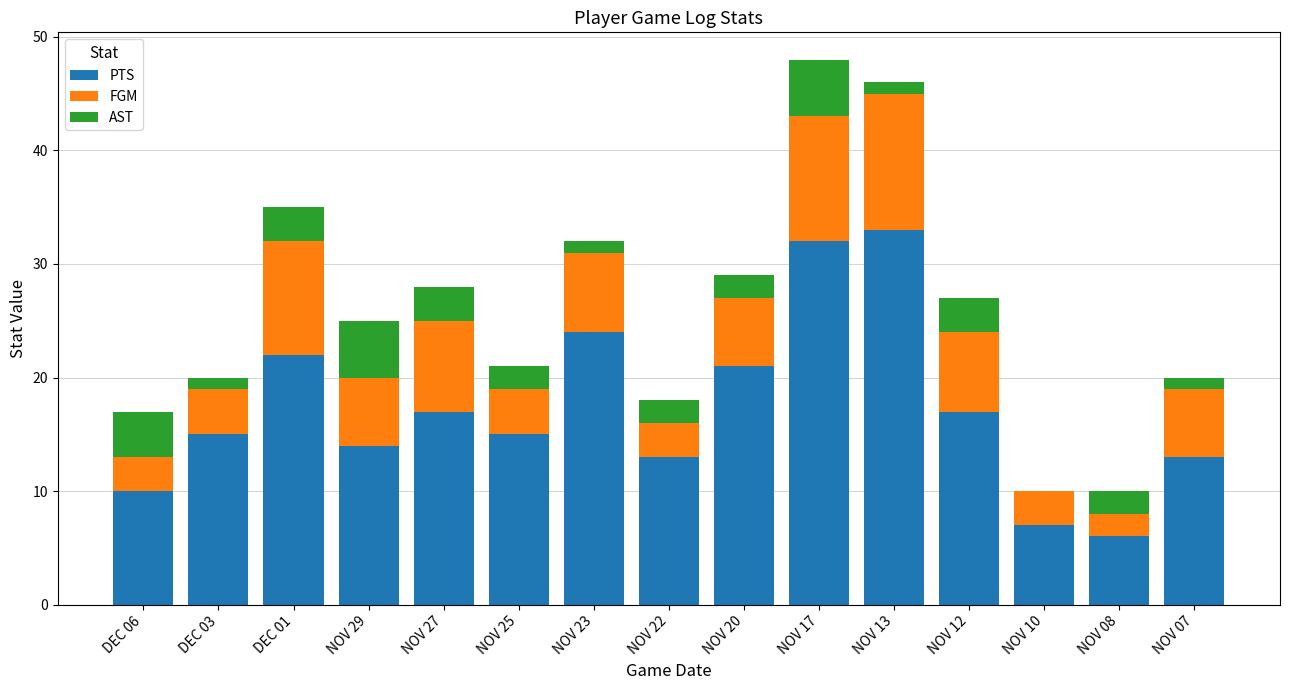

What is the total value across all series at NOV 25?

21